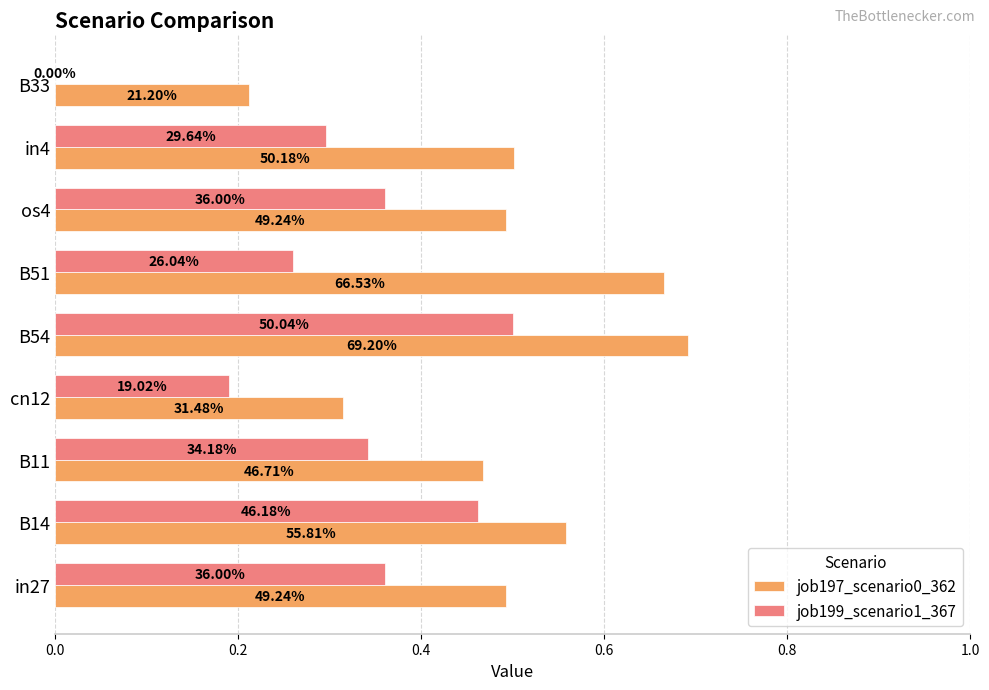

Which series has the largest total across all categories?

job197_scenario0_362